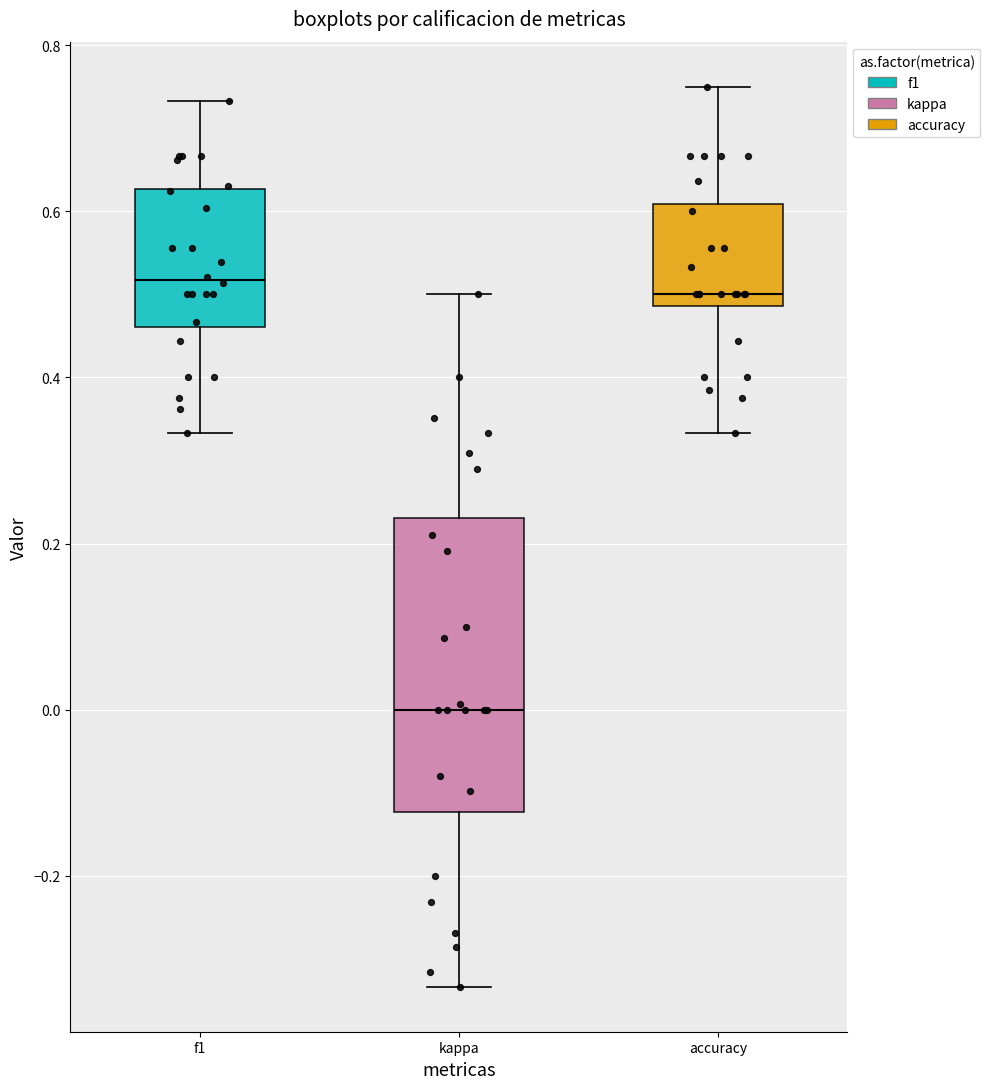

Which box is the tallest, from its lower edge to its upper edge?

kappa